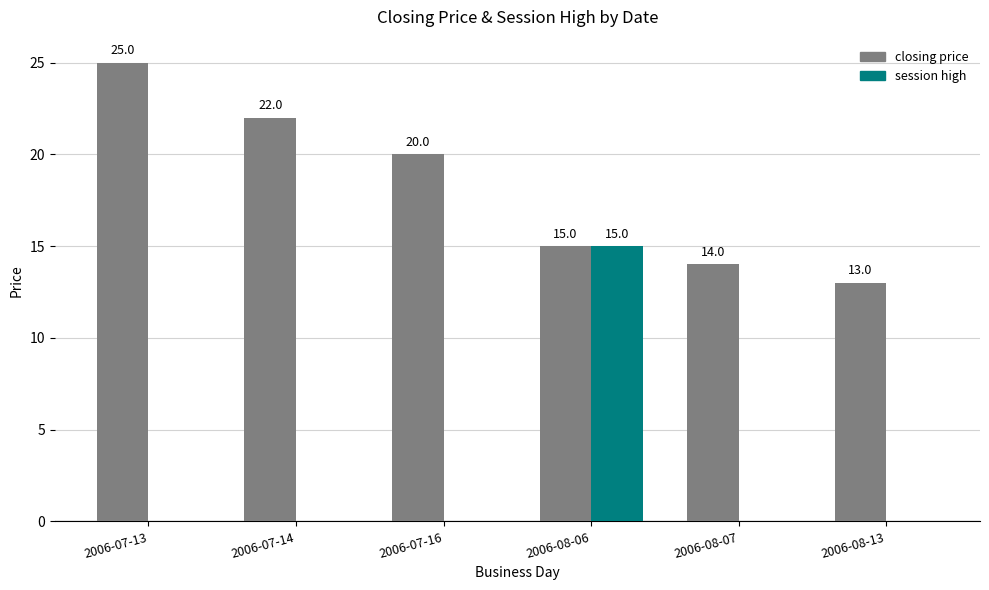

Between 2006-07-14 and 2006-07-16, which series saw the biggest shift?

closing price